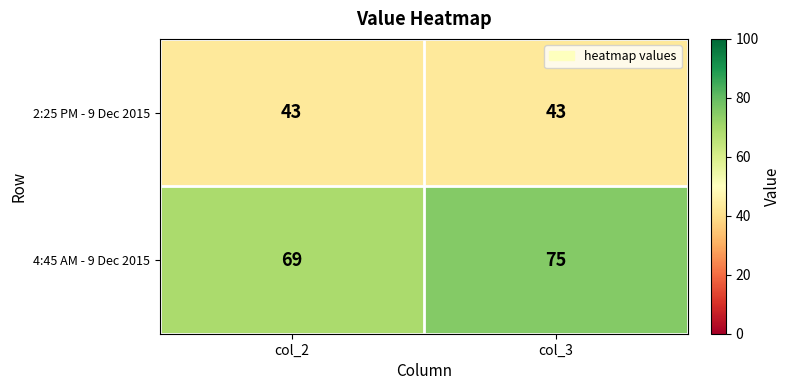

How many series are shown in this chart?

2